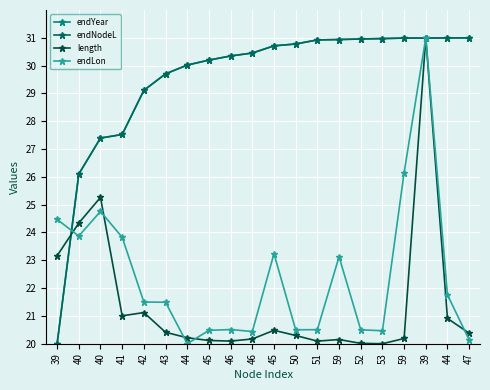

Does the chart display data point markers on the line(s)?

Yes